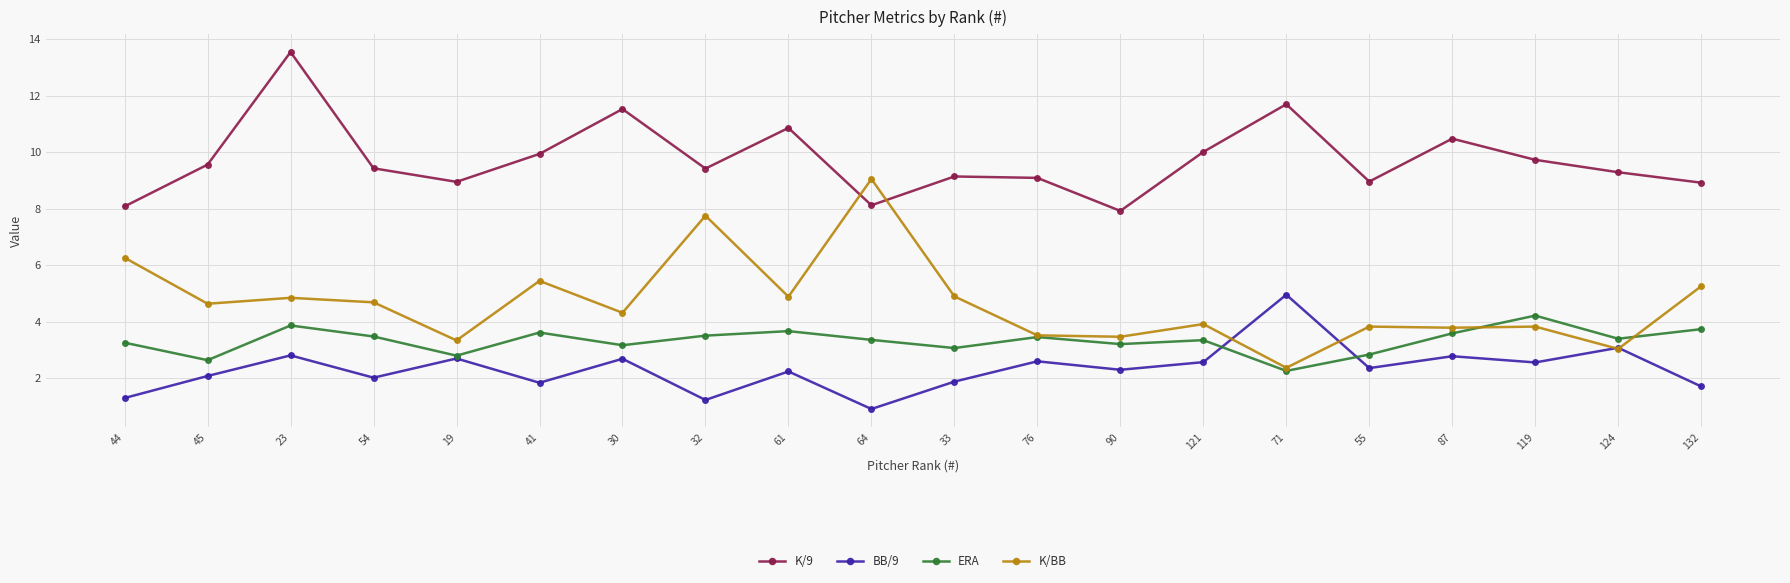

How many distinct data groups are displayed?

4